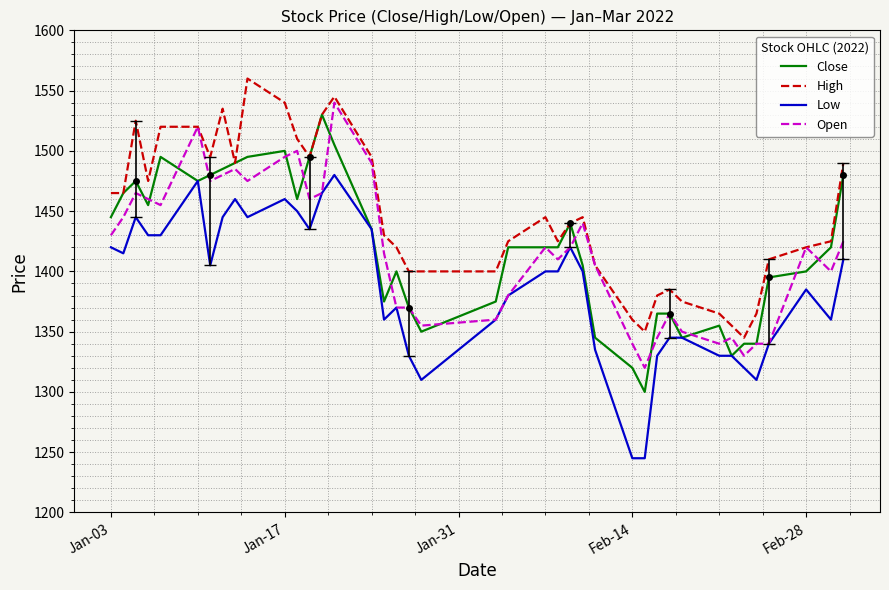

What is the minimum value for Open?

1320